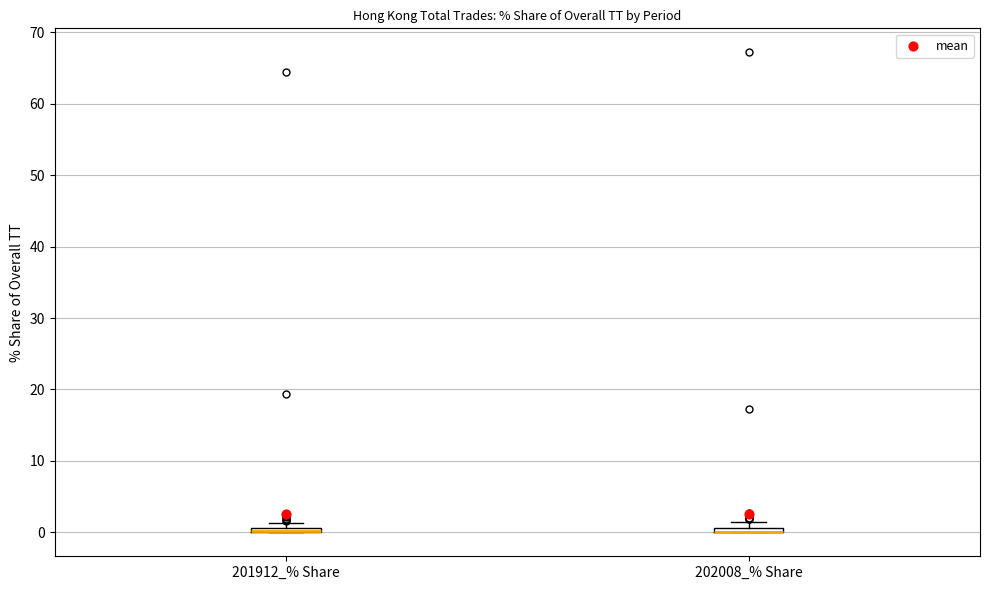

Where is the lower edge of the box for 201912_% Share on the y-axis? The values are not printed on the chart, so give them approximately, as read against the axis.

0